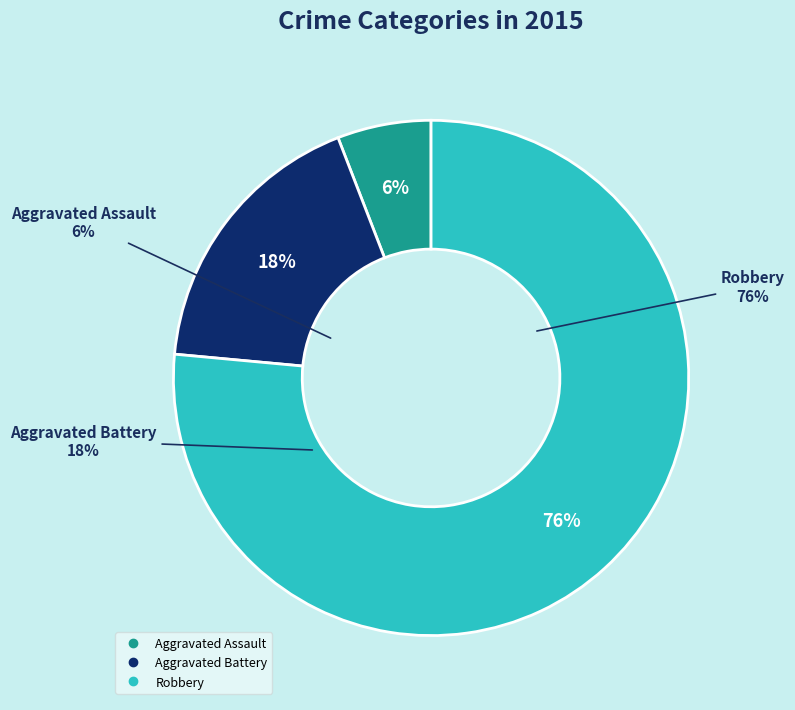

True or false: Aggravated Battery accounts for 6% of the total.

False